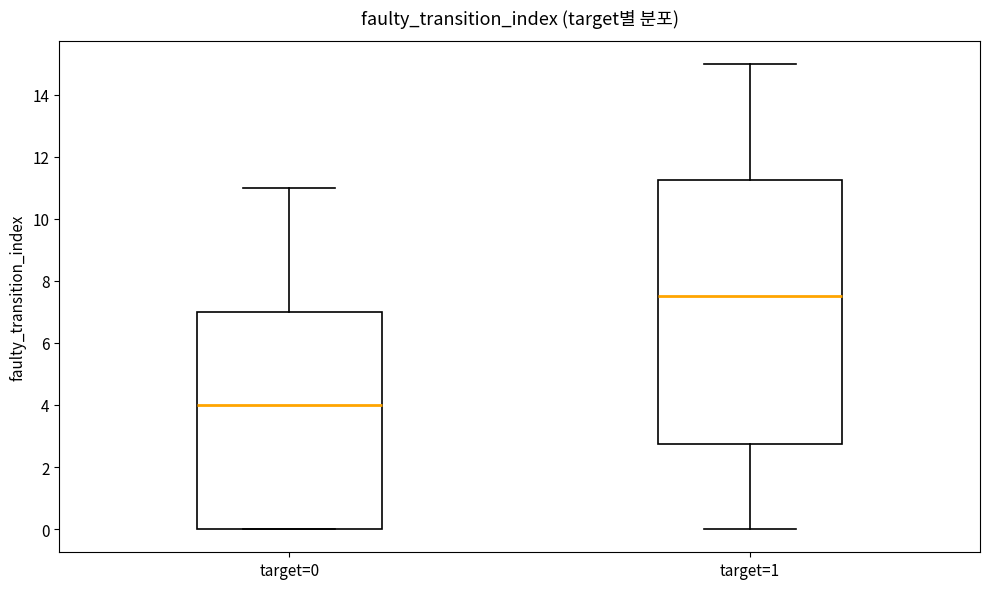

Which box is the tallest, from its lower edge to its upper edge?

target=1